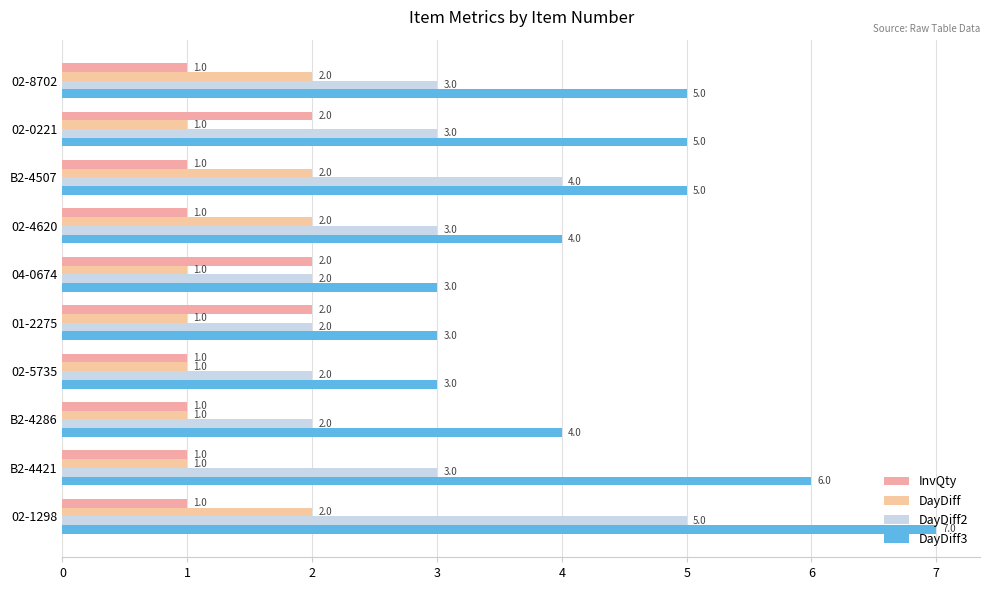

Which series has the largest total across all categories?

DayDiff3